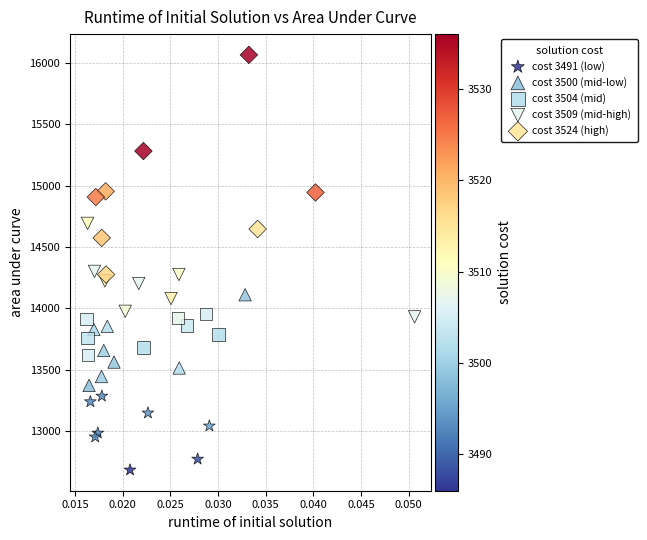

Which series reaches the maximum Y coordinate?

cost 3524 (high)